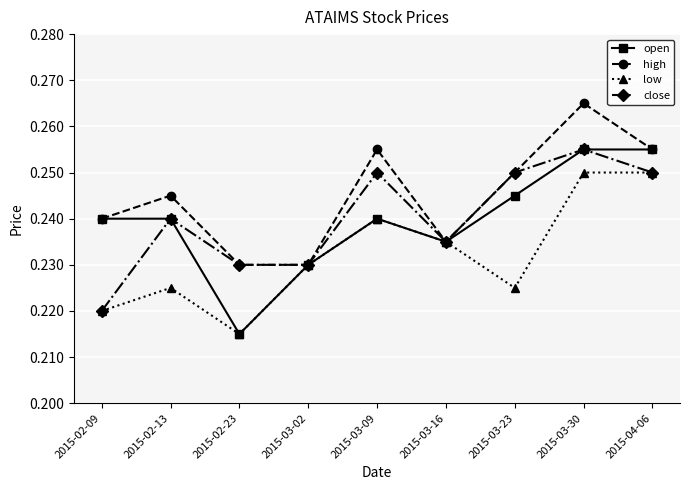

How many close values are between 0 and 1?

9